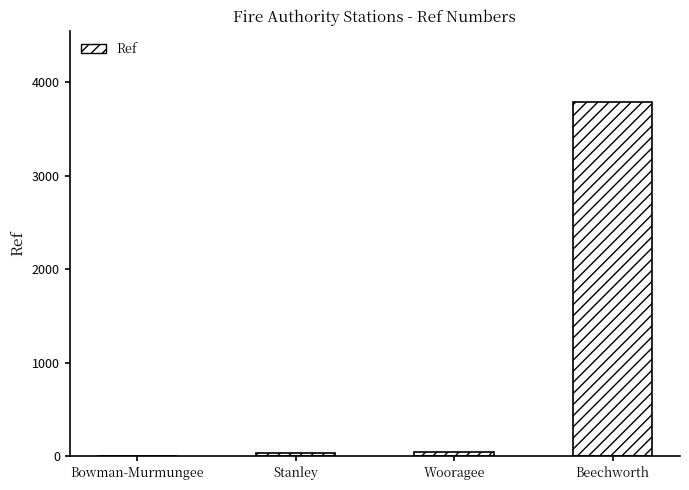

What is the change in value from Bowman-Murmungee to Stanley?

+29